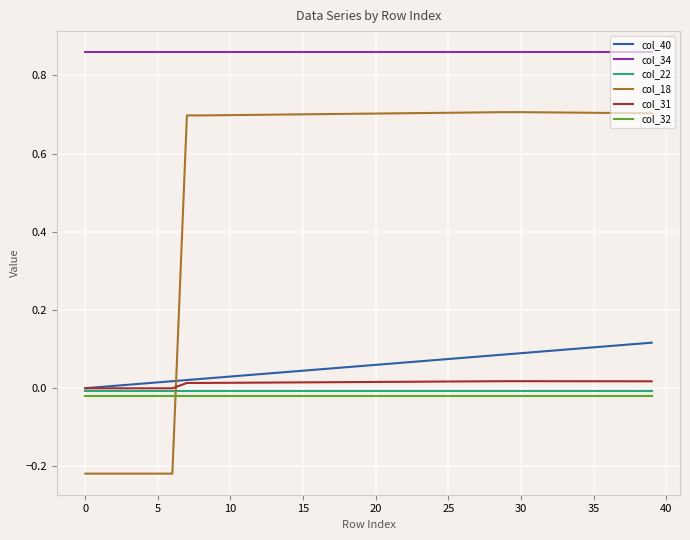

Which series has the widest spread of values?

col_18